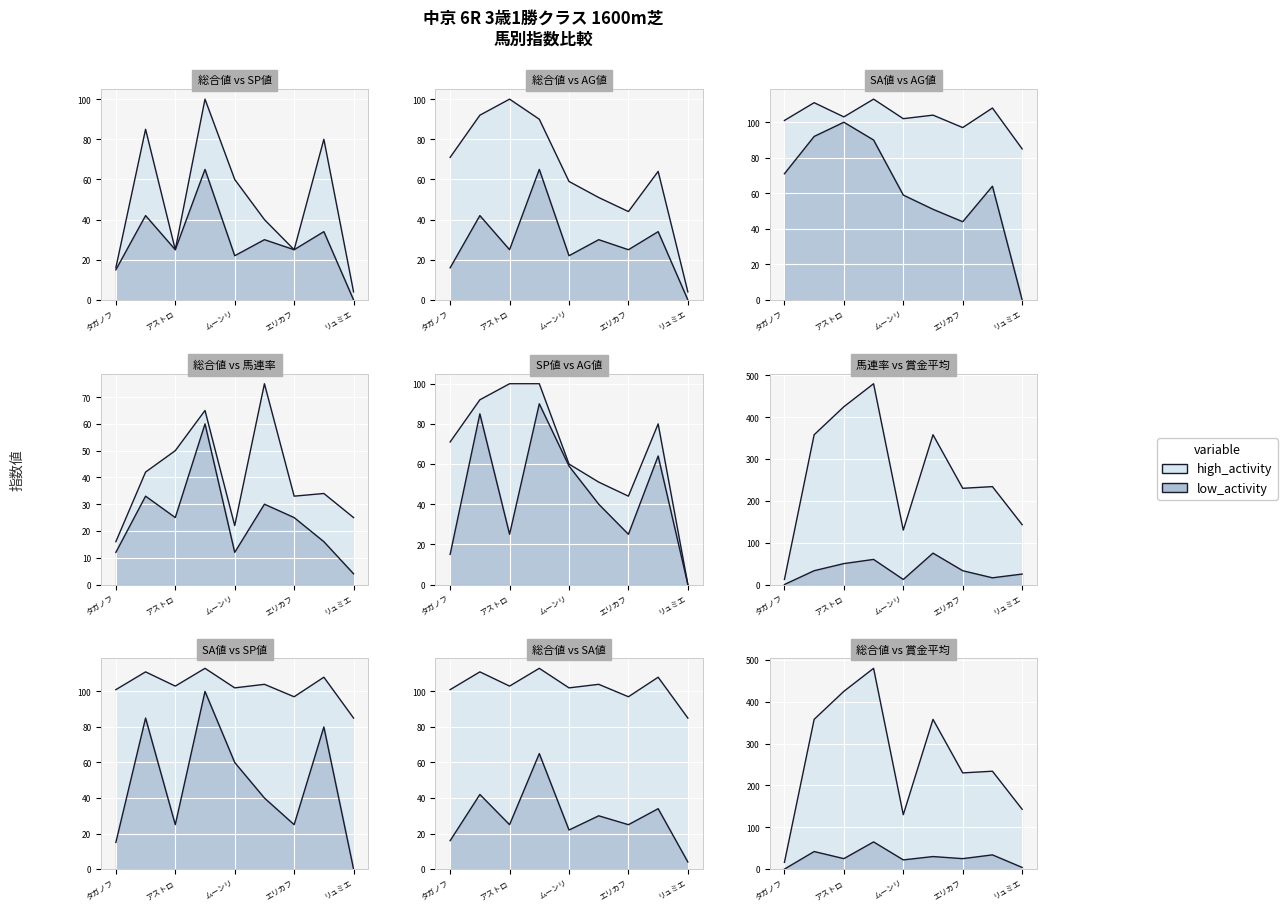

True or false: AG値 and SA値 cross at least once.

False